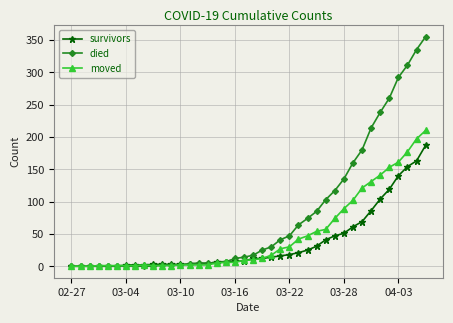

Which series has the widest spread of values?

died